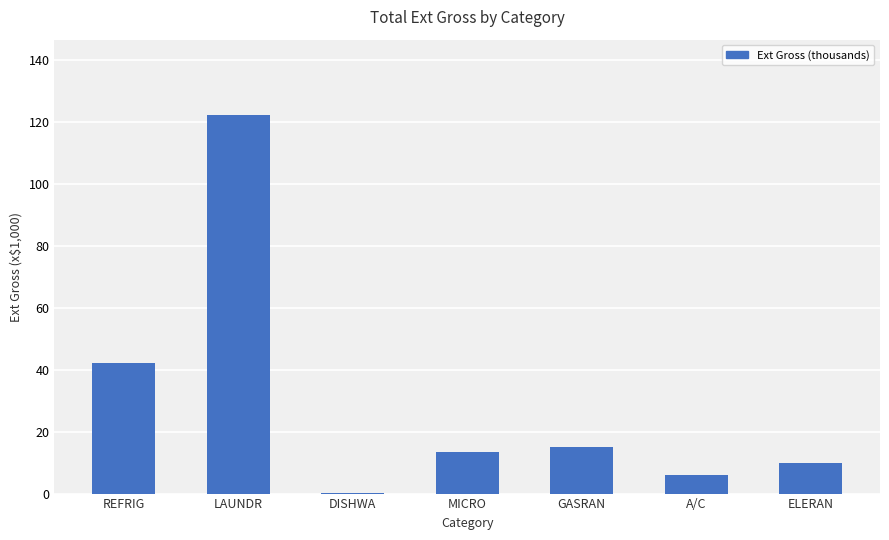

Between GASRAN and DISHWA, which is larger?

GASRAN